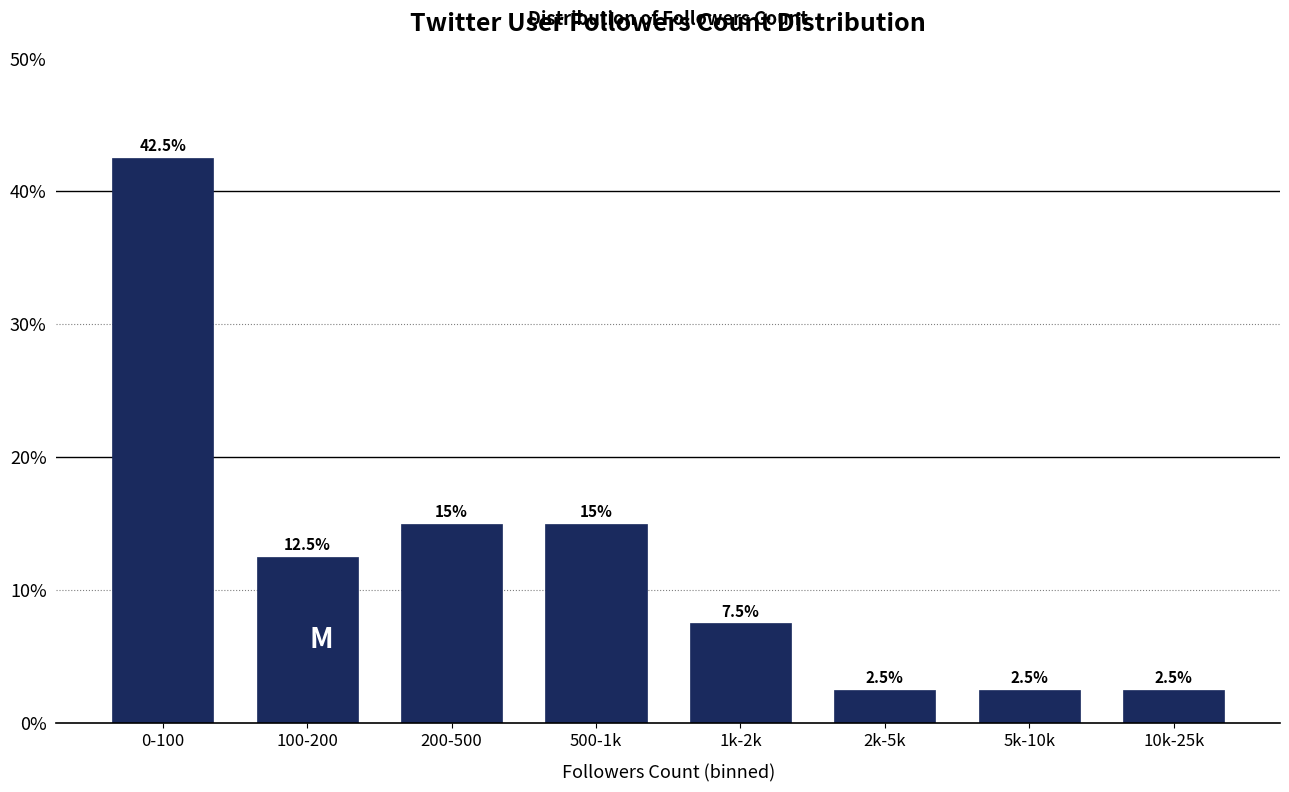

Reading right to left, extract all data points from this chart.

10k-25k=2.5	5k-10k=2.5	2k-5k=2.5	1k-2k=7.5	500-1k=15.0	200-500=15.0	100-200=12.5	0-100=42.5